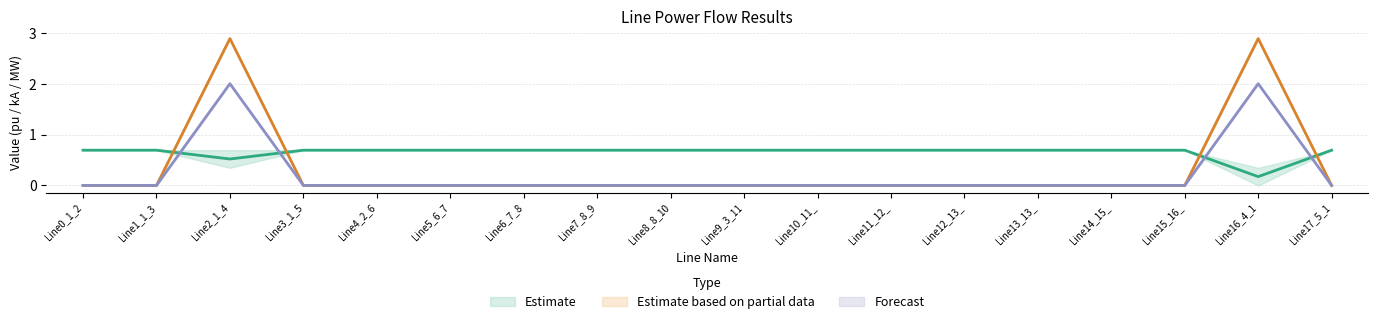

Reading right to left, transcribe all the data shown in this chart.

pf_vm_to_pu: 0.7	0.2	0.7	0.7	0.7	0.7	0.7	0.7	0.7	0.7	0.7	0.7	0.7	0.7	0.7	0.5	0.7	0.7
pf_ikss_from_ka: 0.0	2.9	0.0	0.0	0.0	0.0	0.0	0.0	0.0	0.0	0.0	0.0	0.0	0.0	0.0	2.9	0.0	0.0
pf_ikss_to_ka: 0.0	2.0	0.0	0.0	0.0	0.0	0.0	0.0	0.0	0.0	0.0	0.0	0.0	0.0	0.0	2.0	0.0	0.0